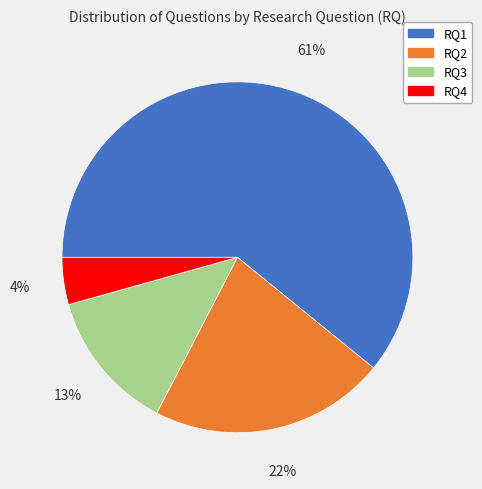

To the nearest percent, what is the difference between the RQ1 and RQ2 slice percentages?

39%